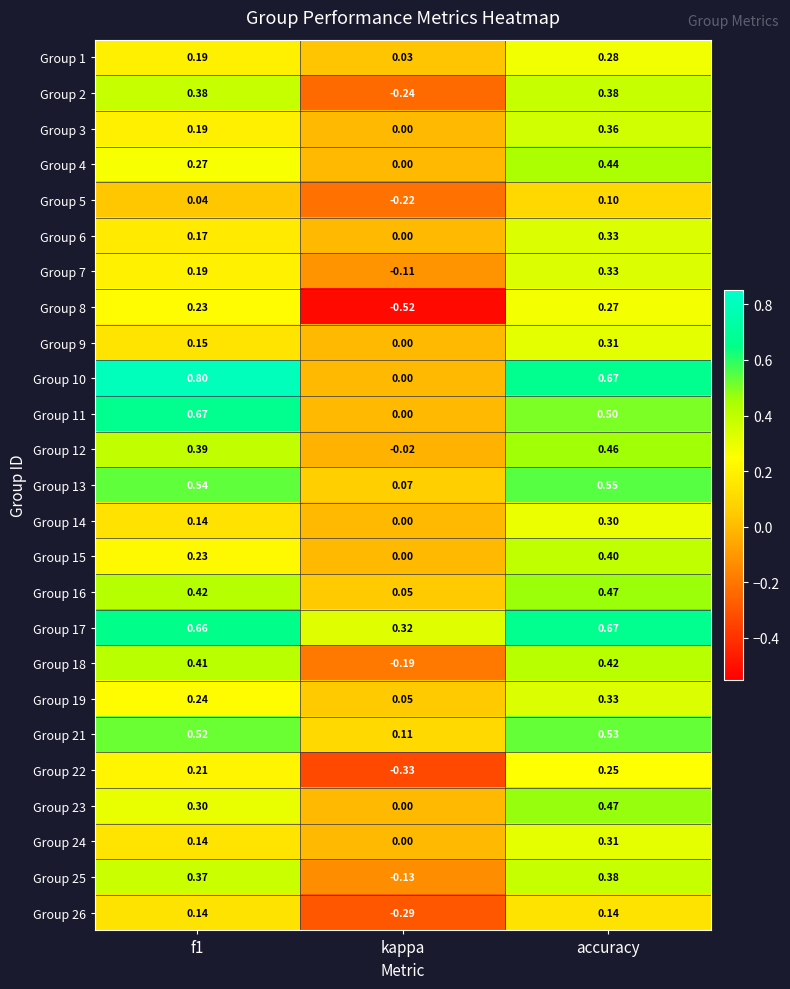

At which category is the sum across all series the highest?

accuracy